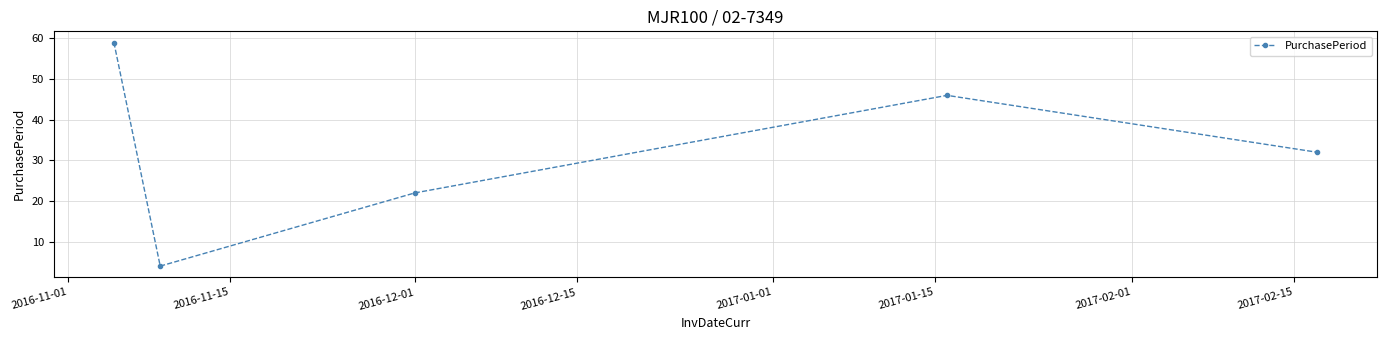

Reading left to right, transcribe all the data shown in this chart.

59	4	22	46	32